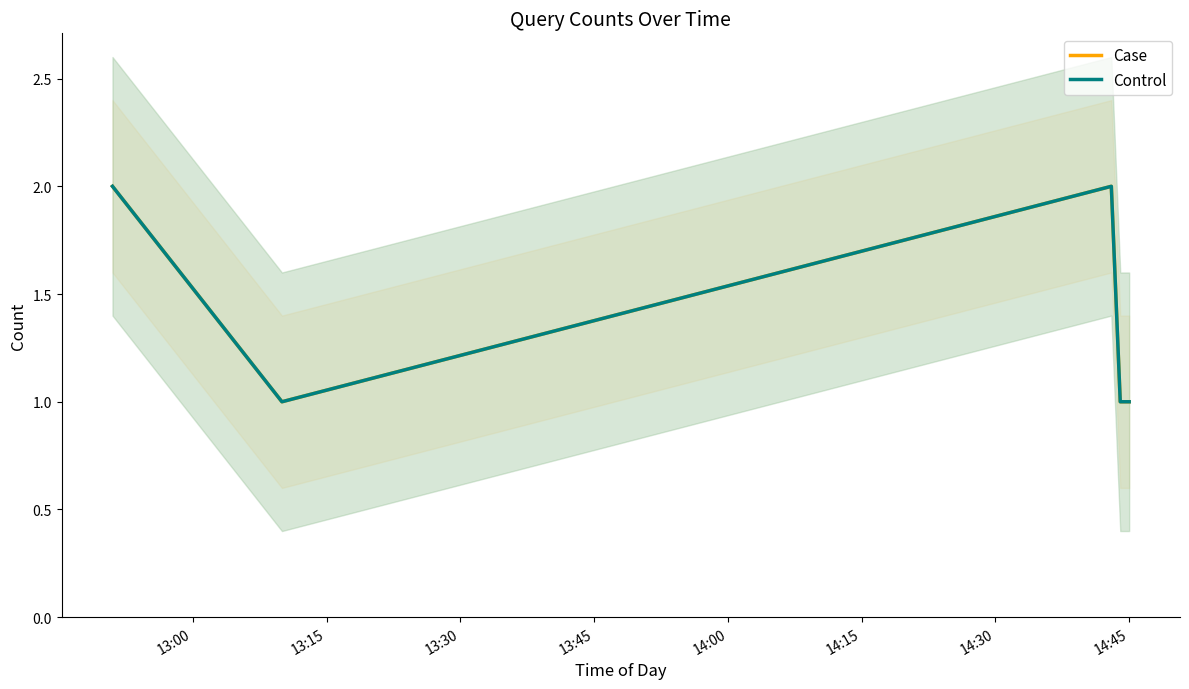

True or false: Case has more than 1 interior local peaks.

False